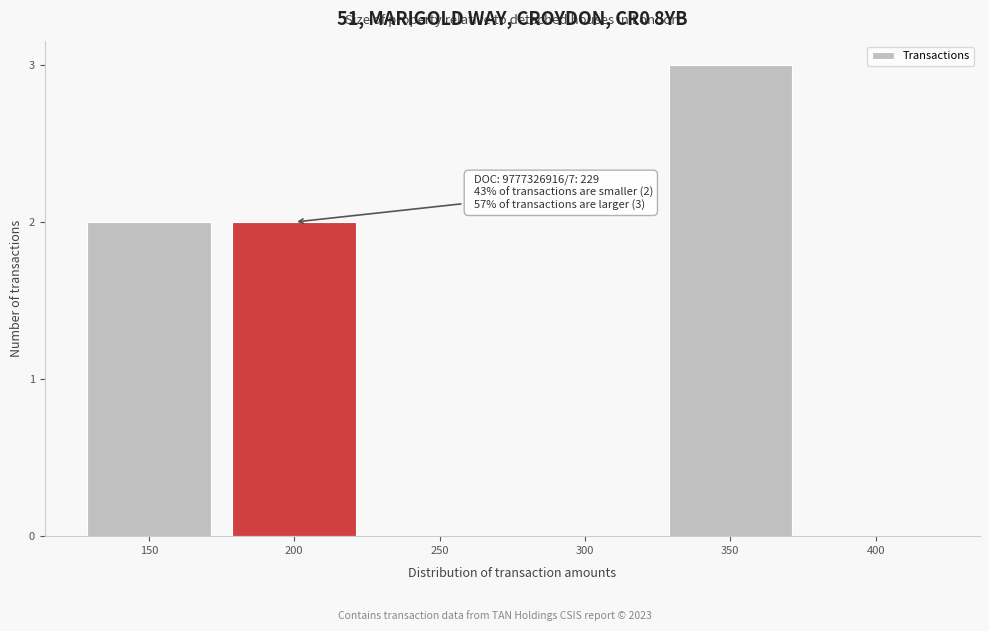

Reading right to left, extract all data points from this chart.

400=0	350=3	300=0	250=0	200=2	150=2